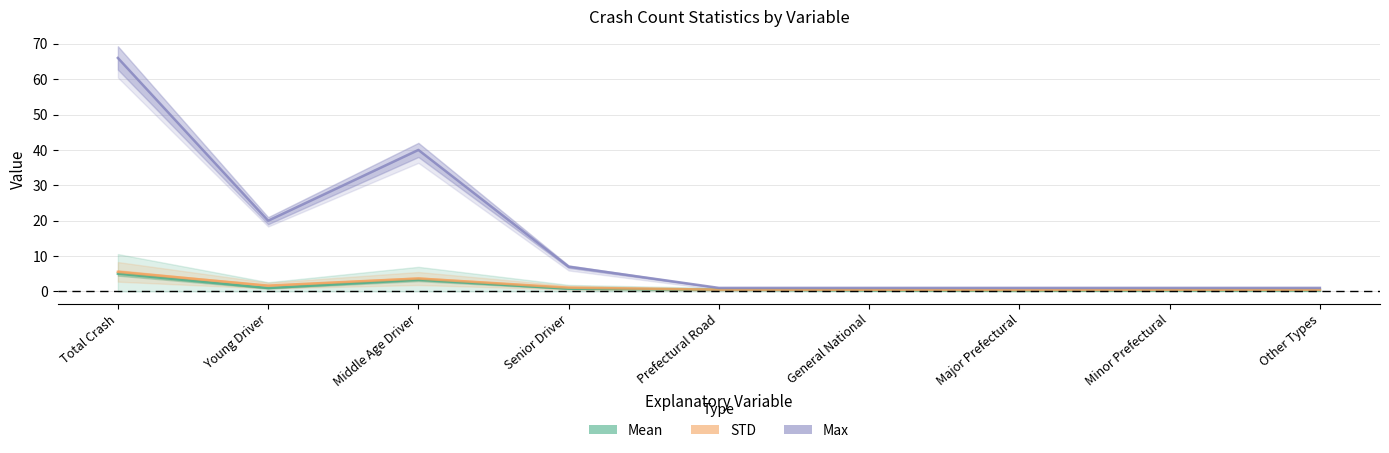

Is the value of Mean at Young Driver greater than the value of Max at Major Prefectural?

No